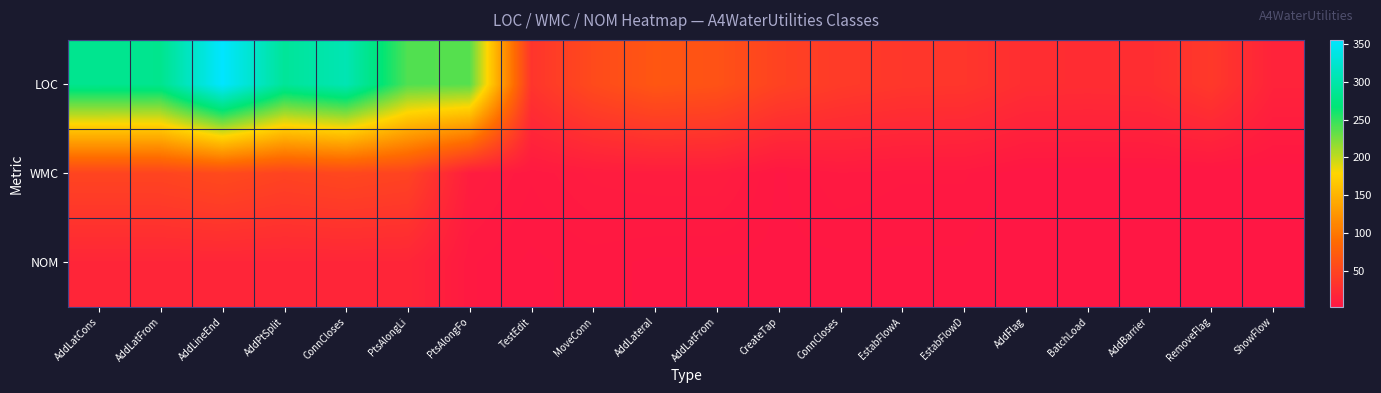

Between MoveConn and BatchLoad, which series saw the biggest shift?

LOC